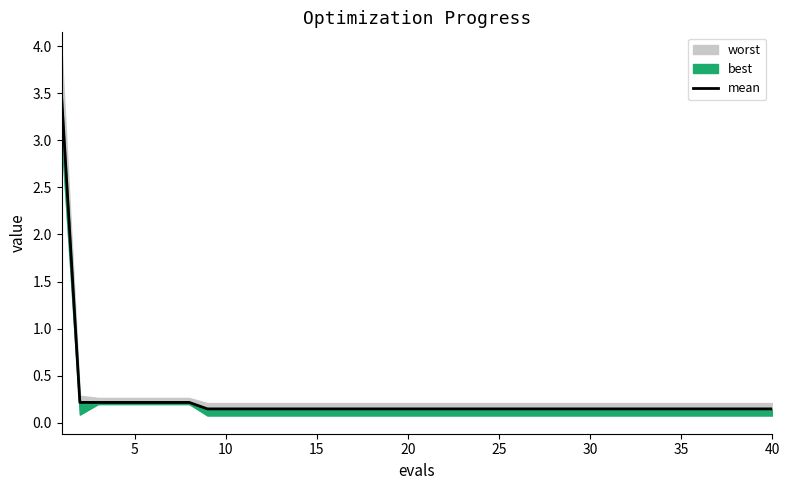

Does the chart display data point markers on the line(s)?

No